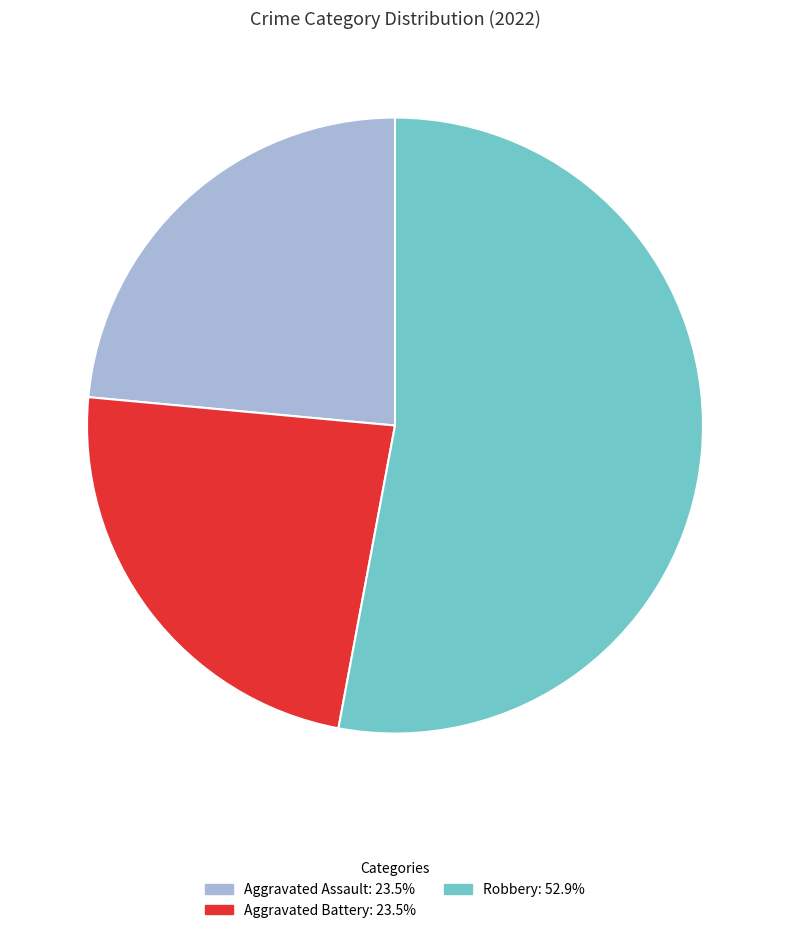

Is there any slice that represents more than half of the pie?

Yes